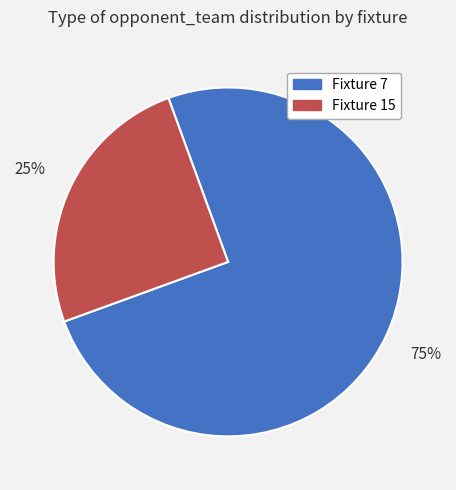

To the nearest percent, what is the difference between the largest and smallest slice percentages?

50%